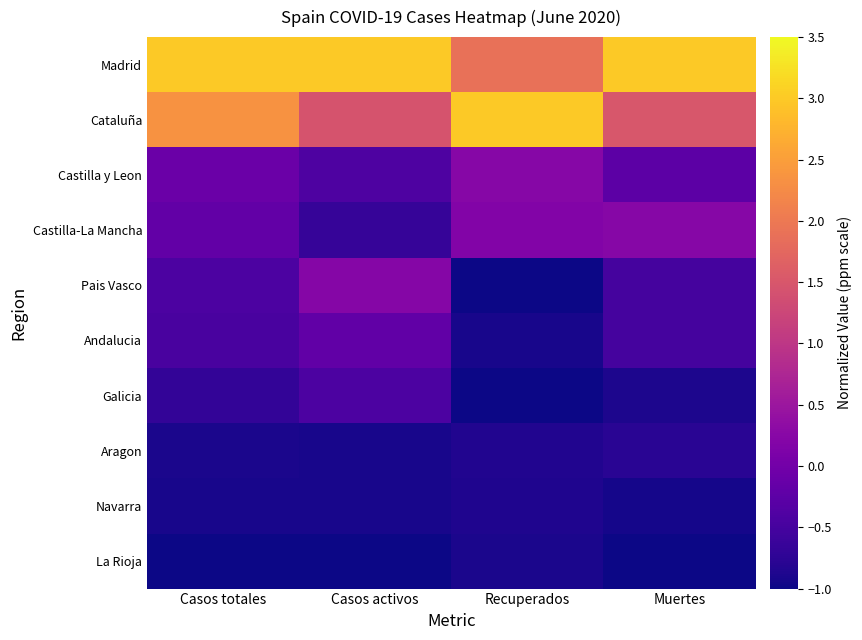

Which series has the largest range (max minus min)?

Cataluña